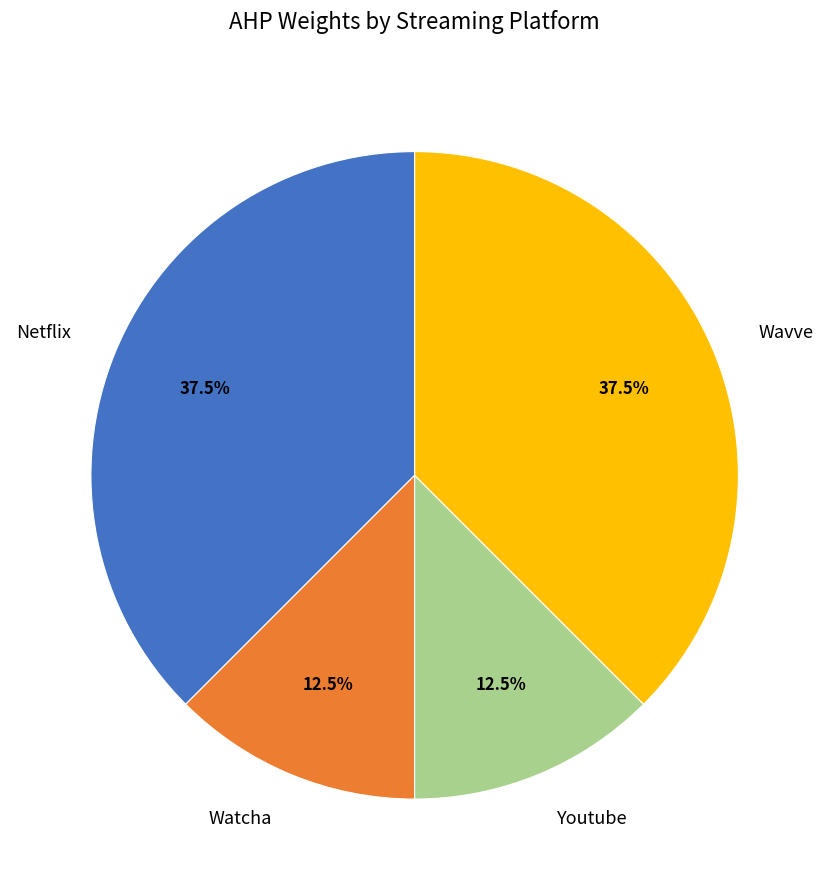

Between Netflix and Watcha, which is larger?

Netflix